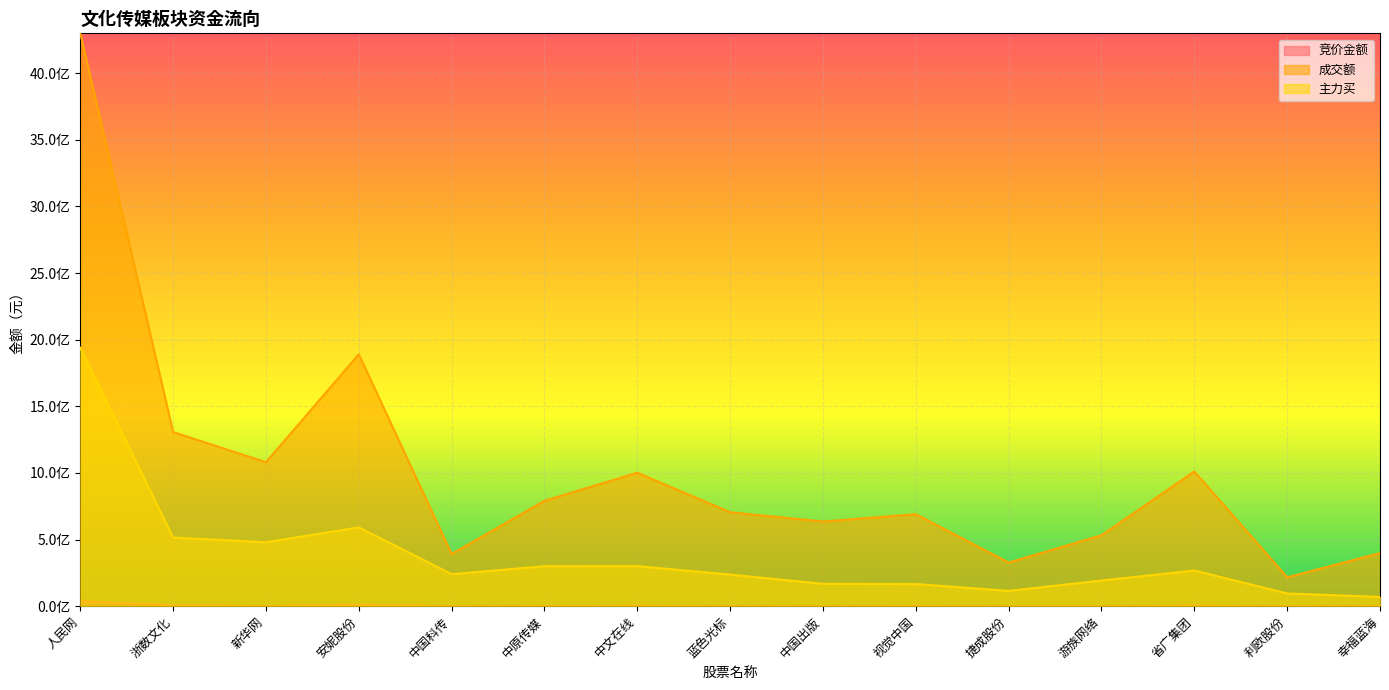

Which category has the lowest value in the 主力买 series?

幸福蓝海